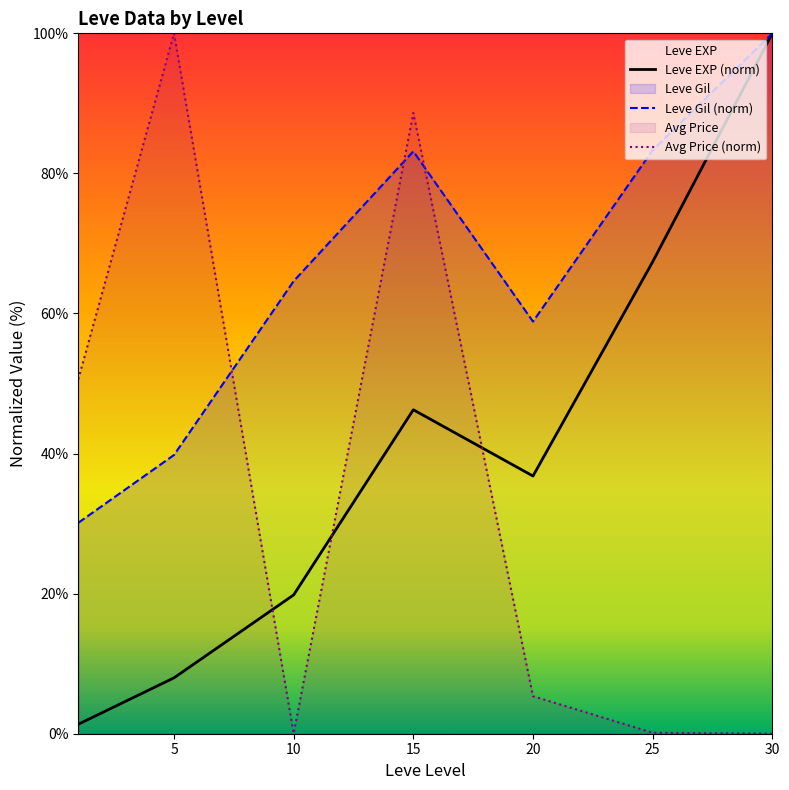

Rank the series by their average value, from highest to lowest.

Leve Gil (norm), Leve EXP (norm), Avg Price (norm)